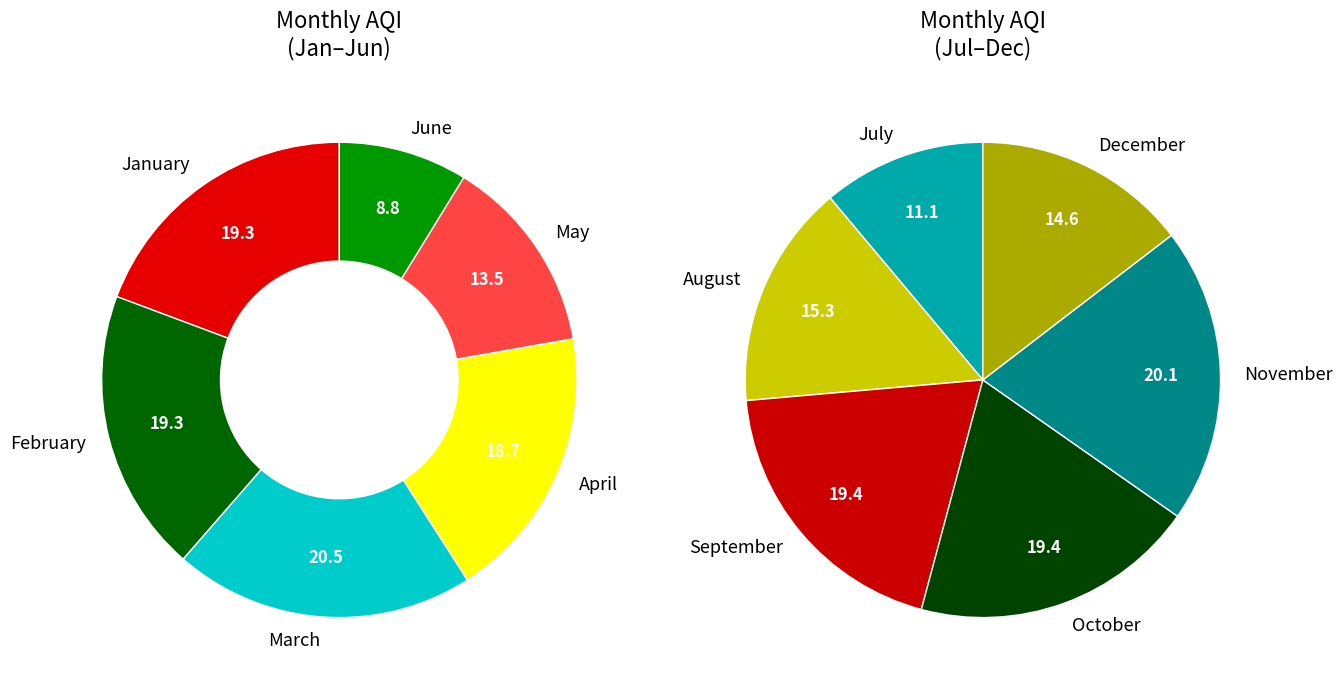

To the nearest percent, what is the combined percentage of April and October?

19%